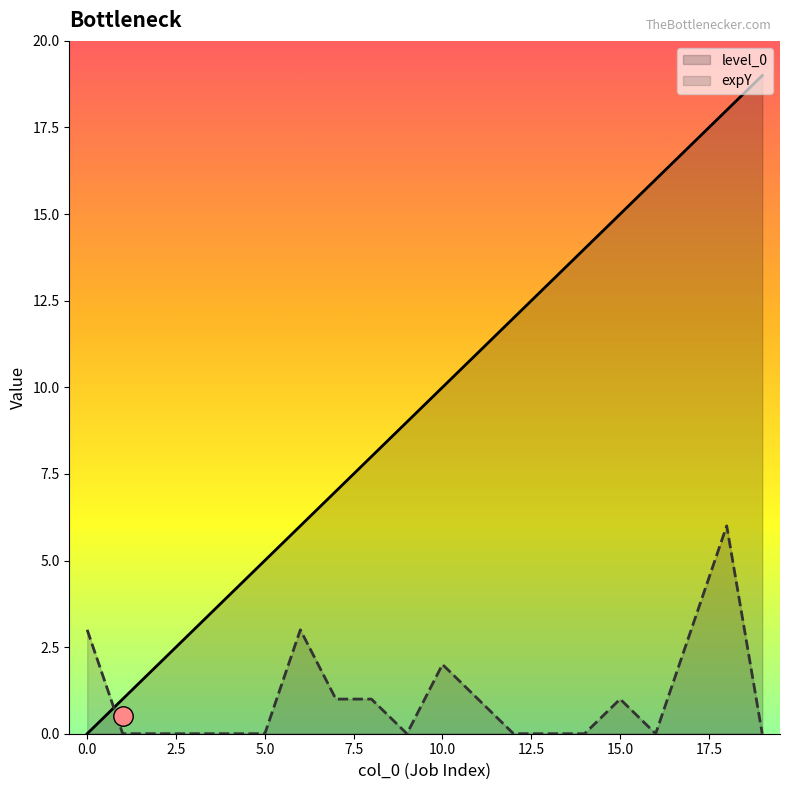

What is the total value across all series at 8?

9